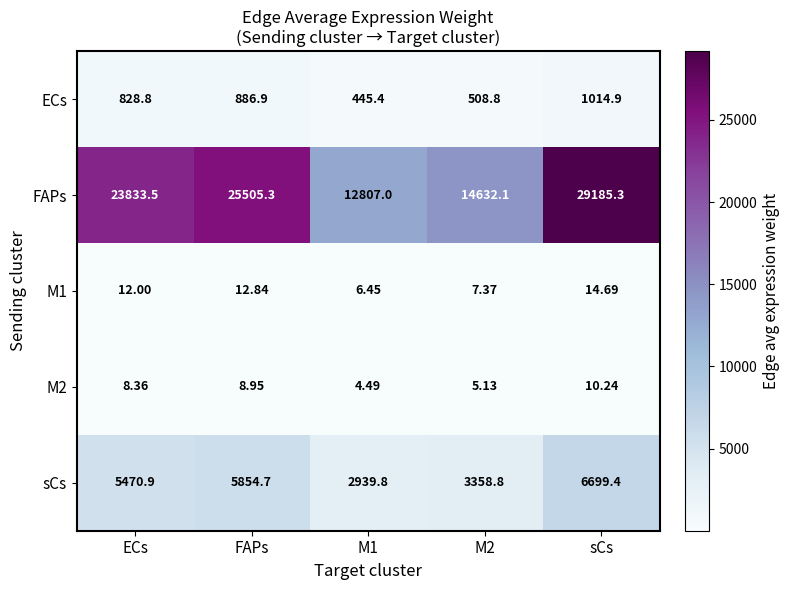

Which label corresponds to the largest value in the chart?

sCs